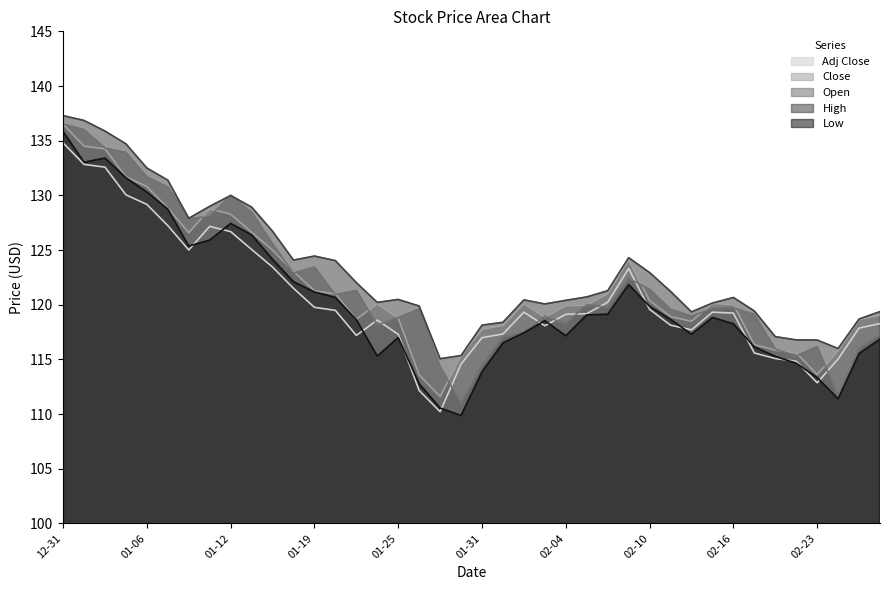

Which series ends up on top after the final intersection of Adj Close and Open?

Adj Close